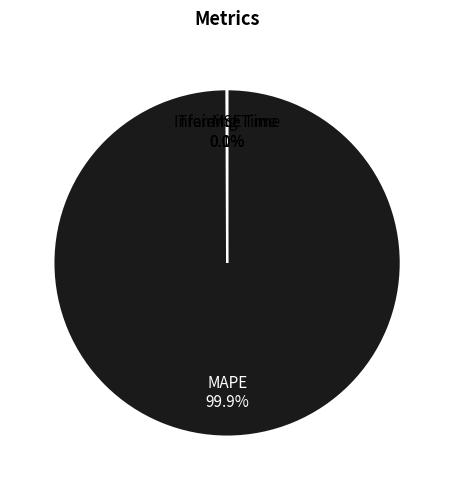

Does any single category account for the majority?

Yes